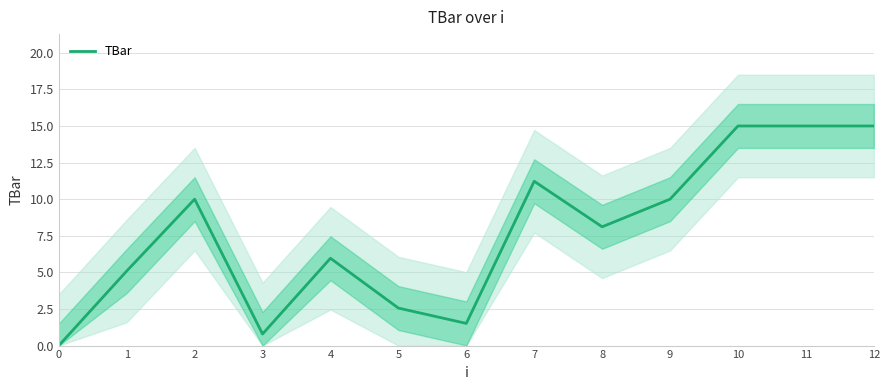

True or false: the data shows 0.8 at 6.

False